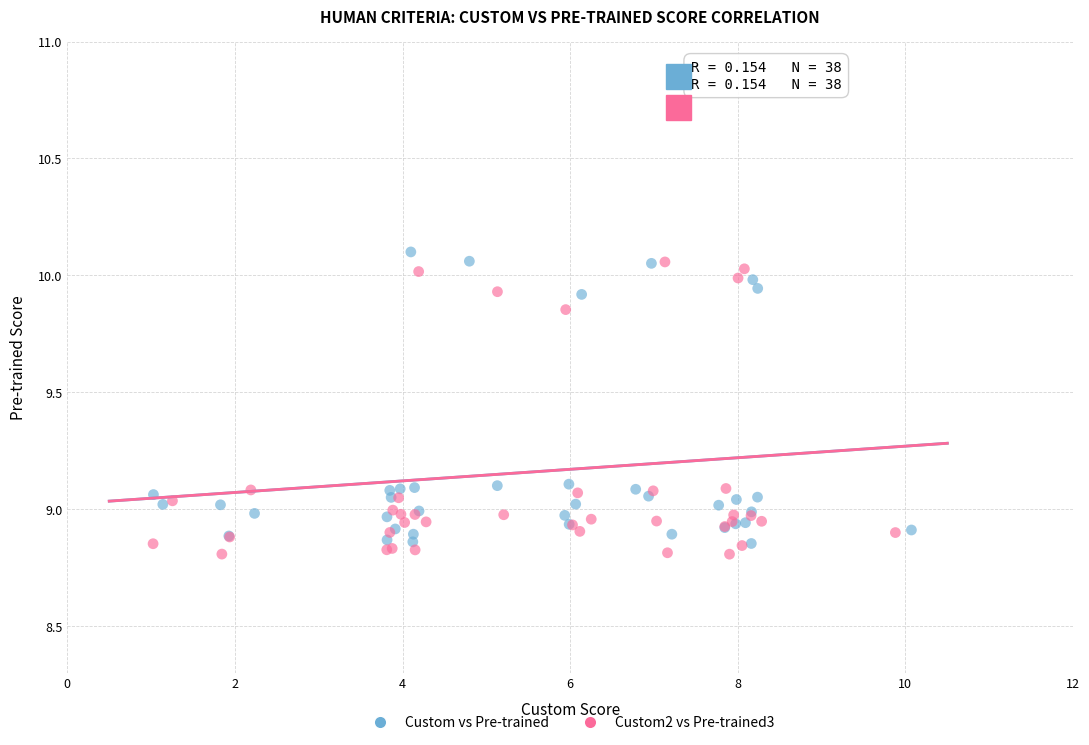

What are all the series names shown in the legend?

Custom vs Pre-trained, Custom2 vs Pre-trained3